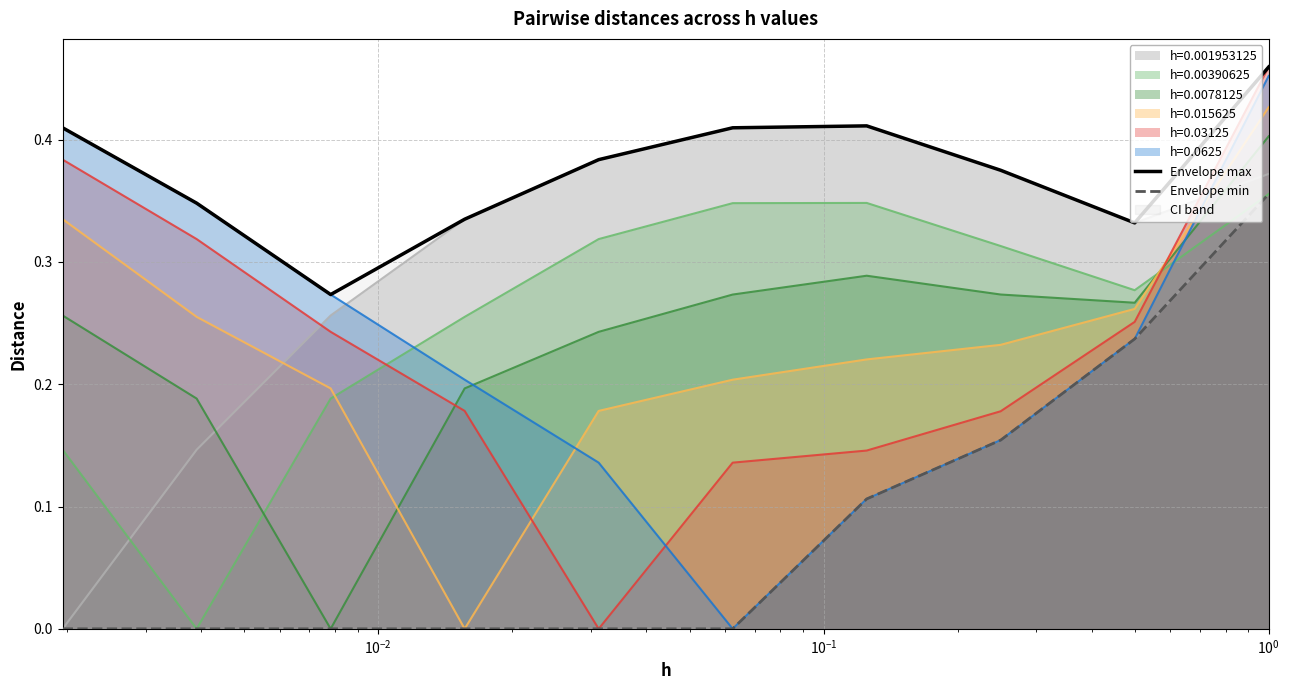

Which series ends up on top after the final intersection of h=0.00390625 and h=0.0078125?

h=0.0078125